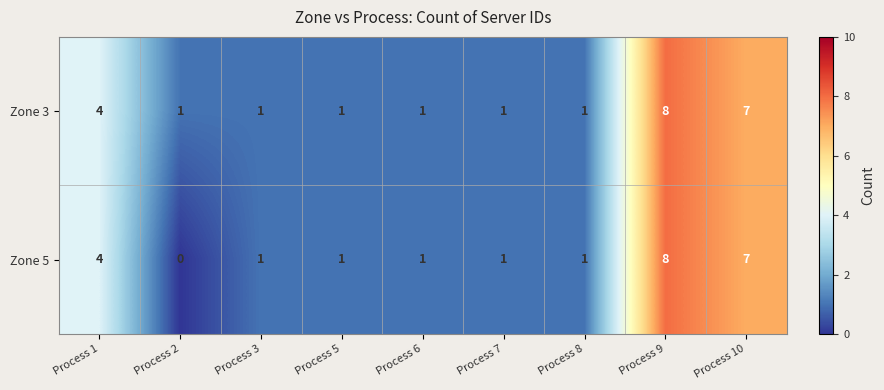

What is the difference between the maximum and second lowest values in the Zone 3 series?

7